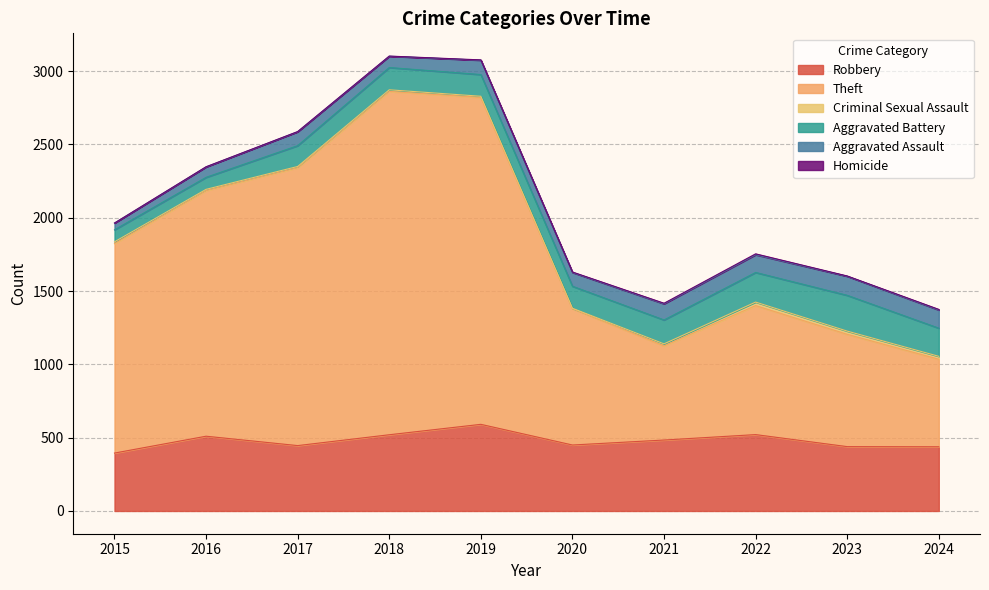

True or false: Homicide and Theft intersect in this chart.

False